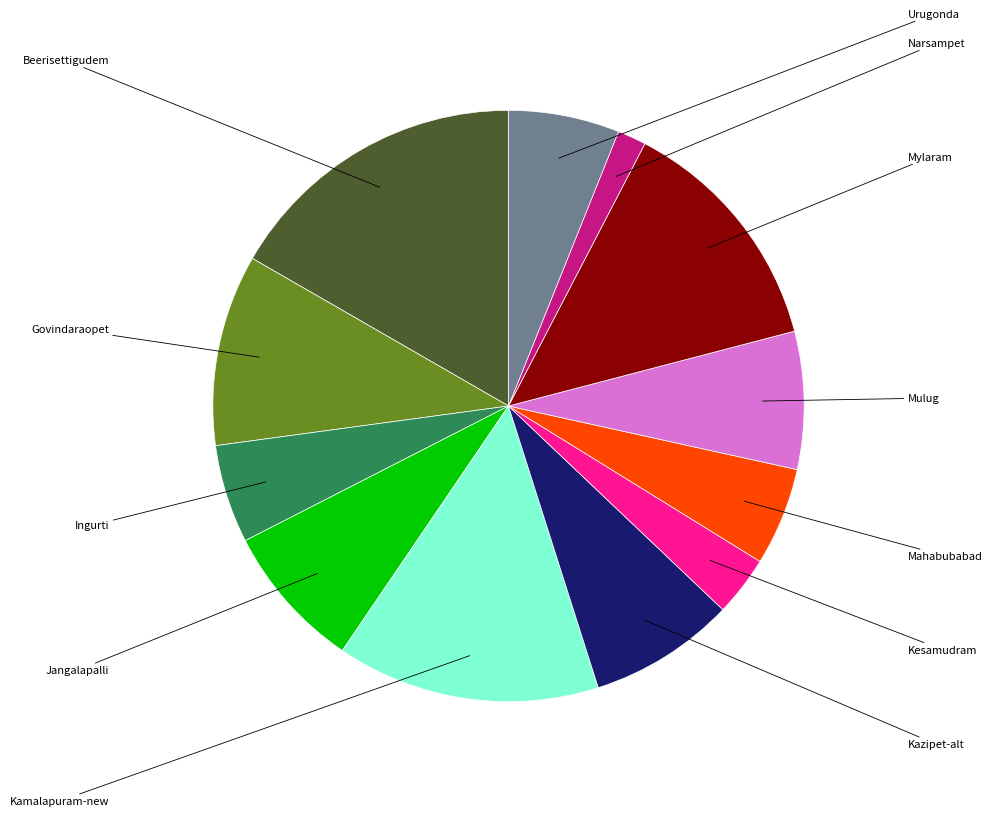

Is there any slice that represents more than half of the pie?

No